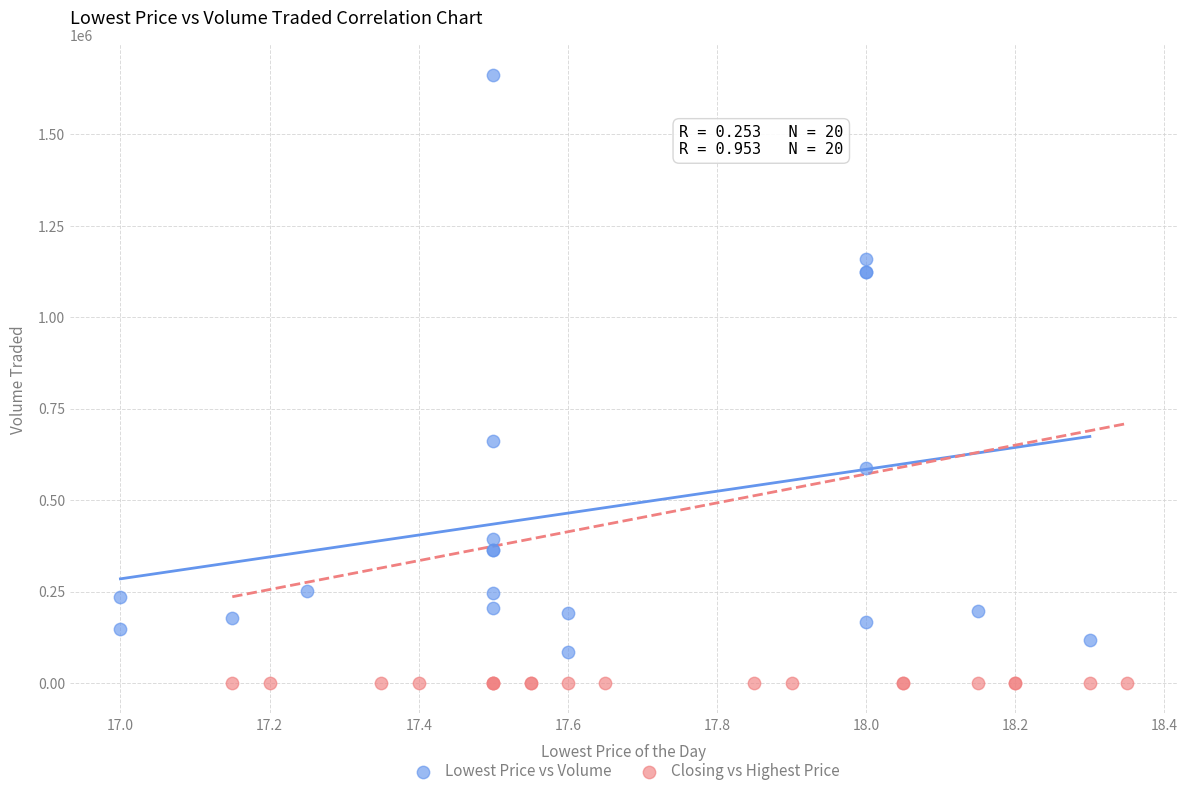

Which series reaches the maximum Y coordinate?

Lowest Price vs Volume